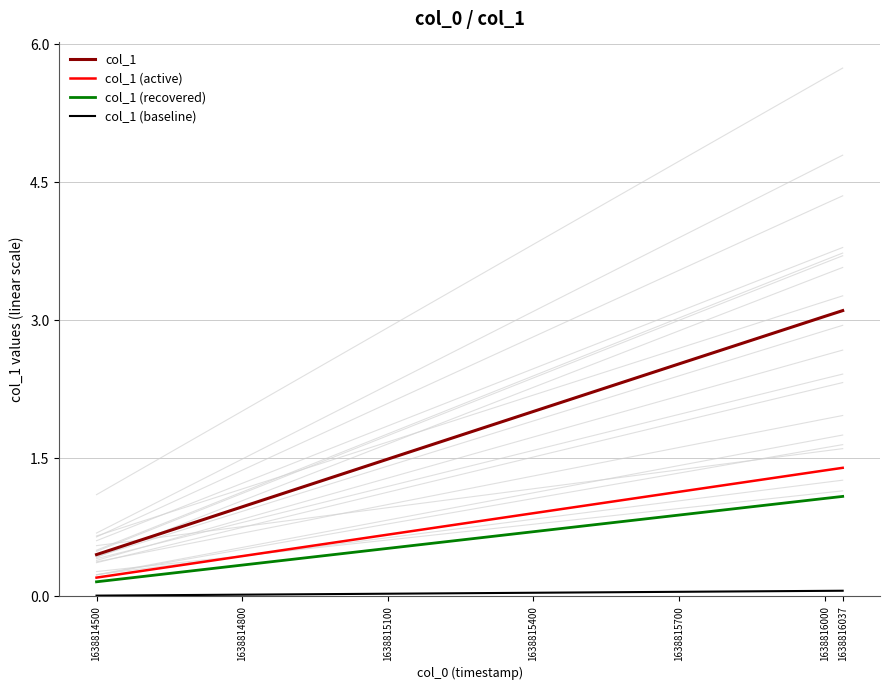

What is the total value across all series at 1638814500?

0.8